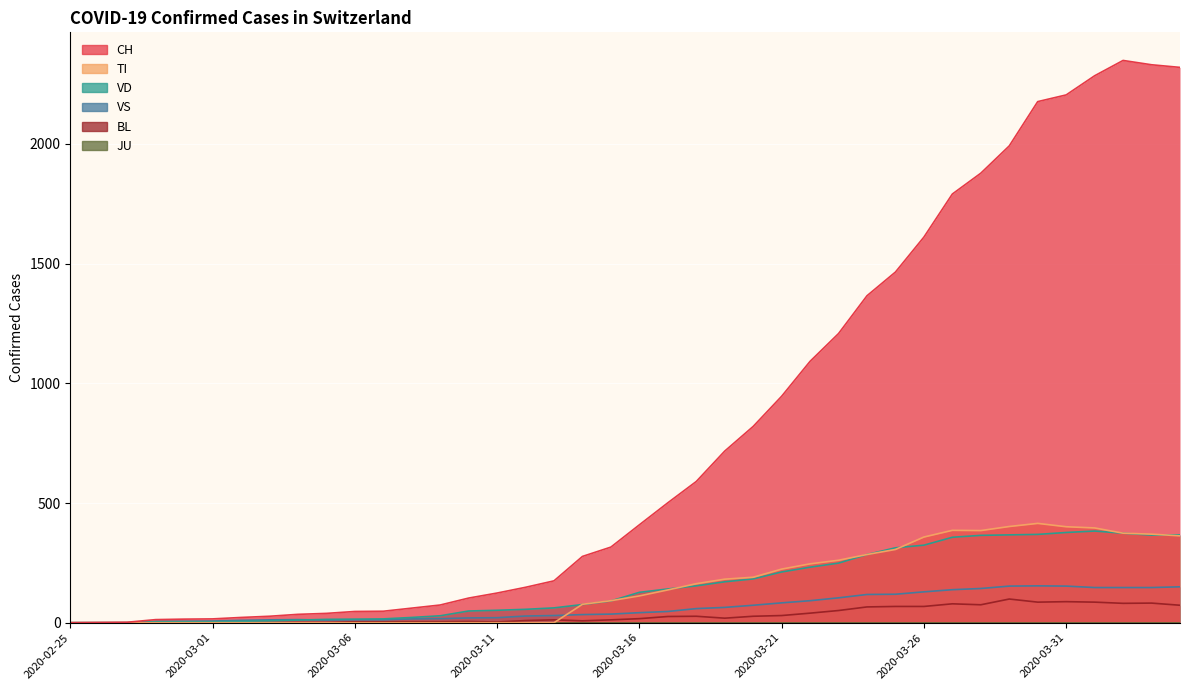

What is the difference between the highest and lowest values at 2020-03-14?

269